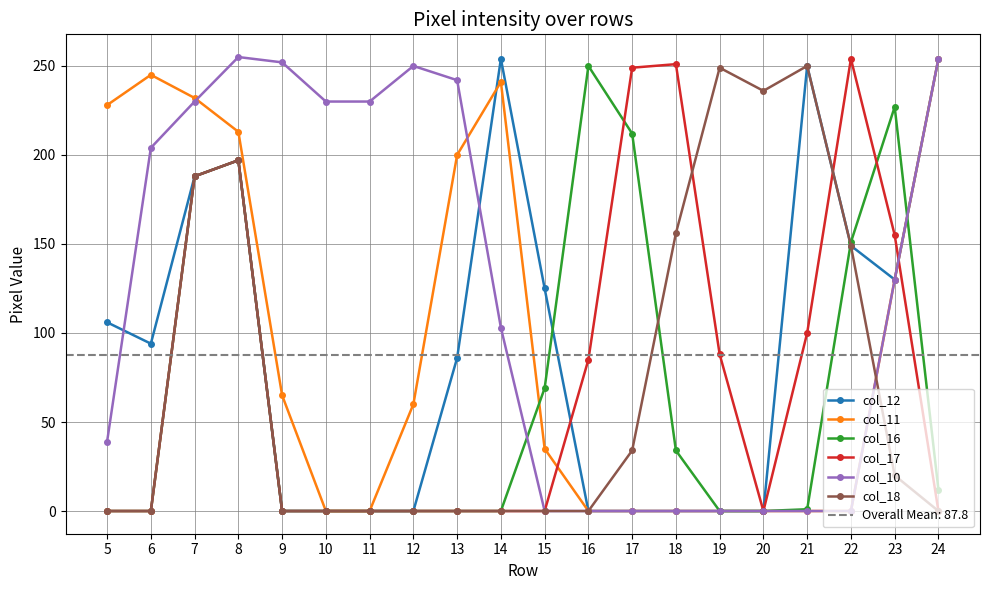

Rank the categories by col_11 value from lowest to highest.

10, 11, 16, 17, 18, 19, 20, 21, 22, 15, 12, 9, 23, 13, 8, 5, 7, 14, 6, 24